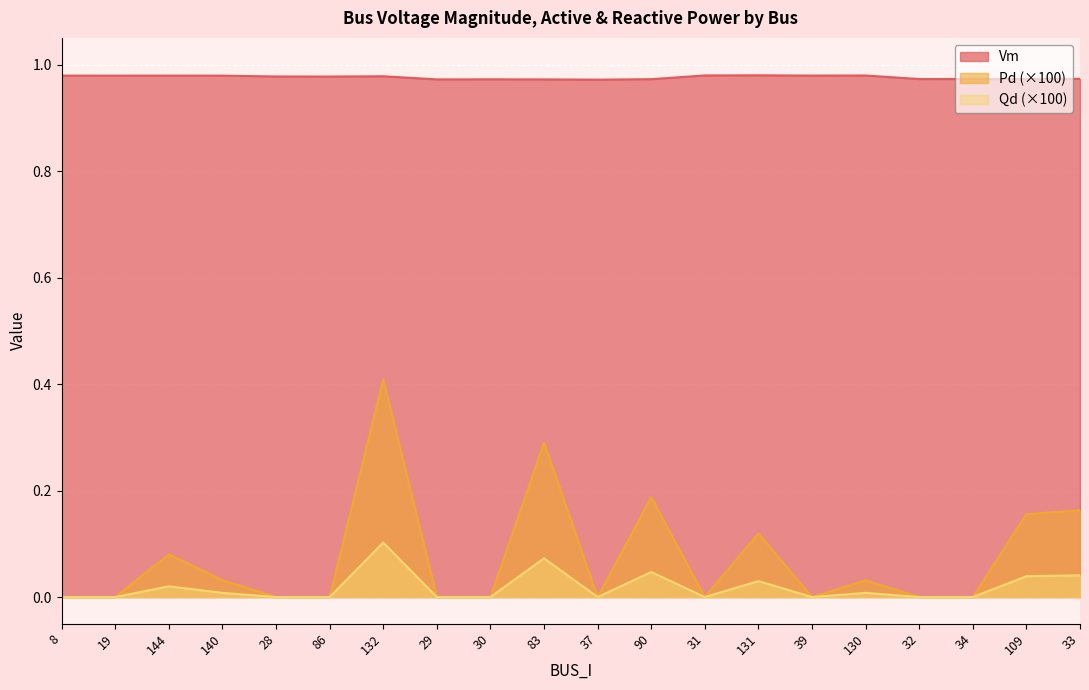

What is the difference between the second highest and minimum values in the Pd series?

0.3